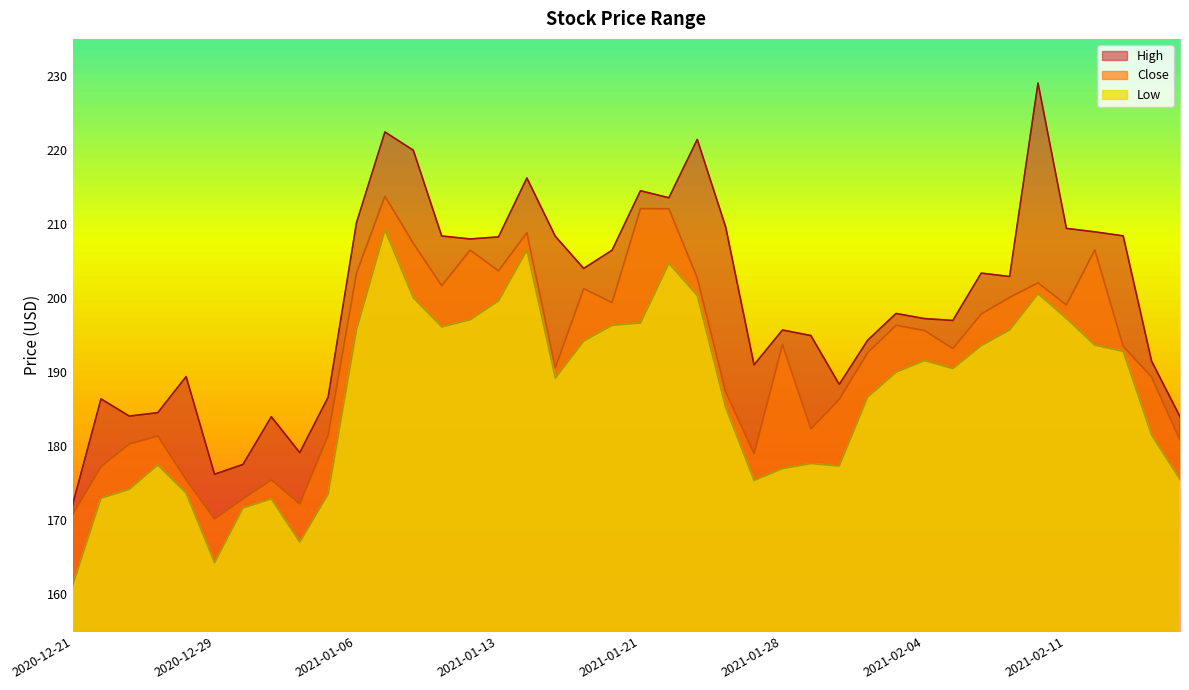

What is the difference between the maximum and second lowest values in the Low series?

44.9